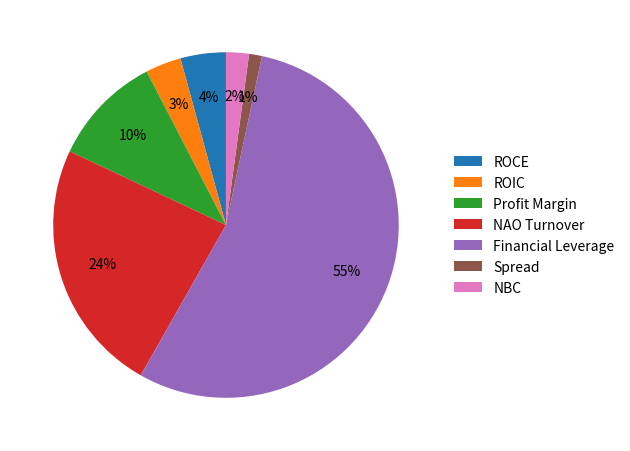

To the nearest percent, what percentage of the pie is Profit Margin?

10%